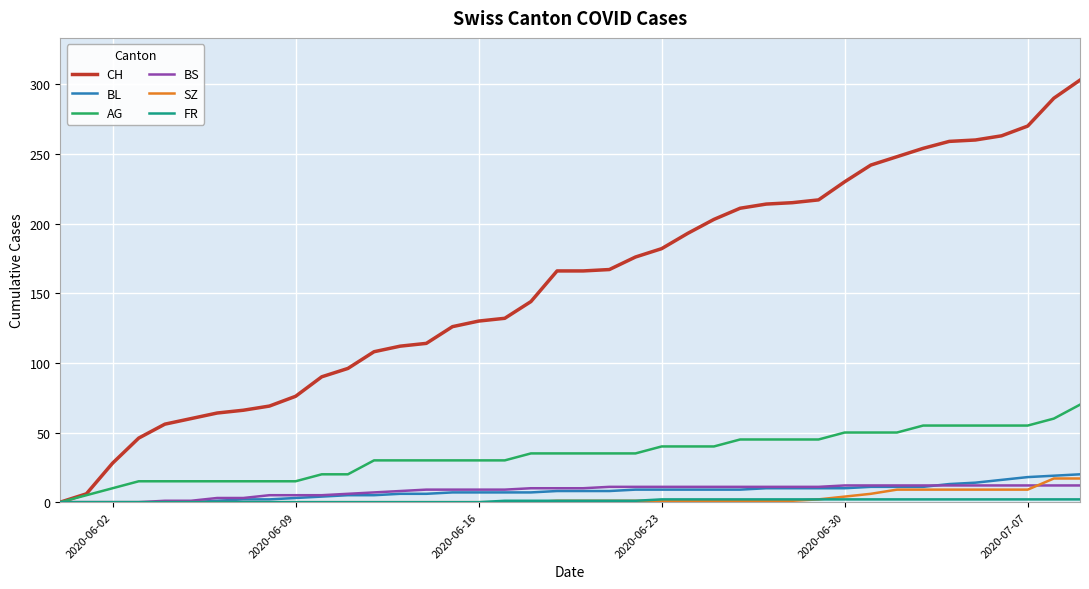

Which series has the widest spread of values?

CH